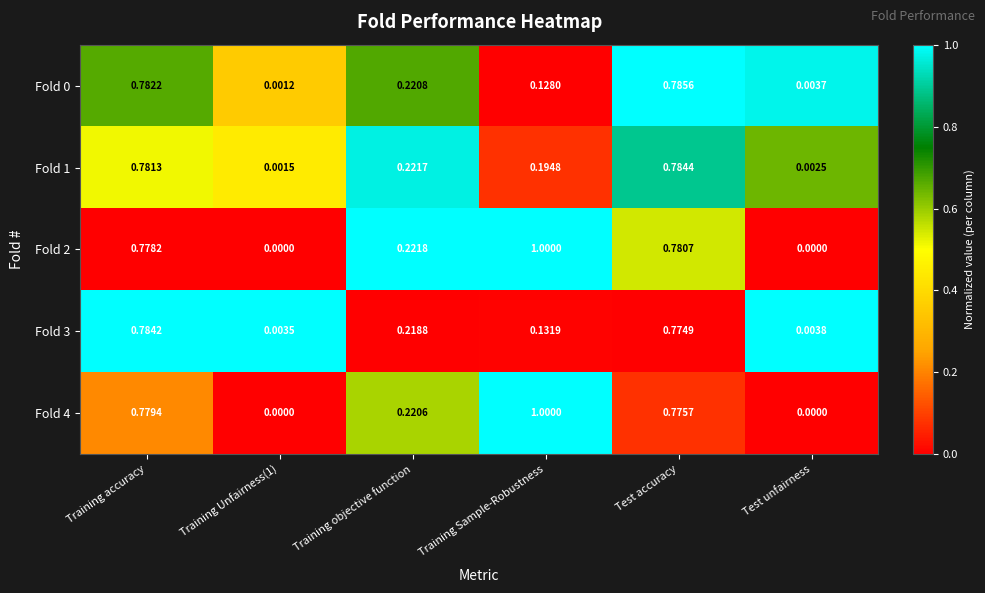

At which category does the chart reach its peak across all series?

Training Sample-Robustness